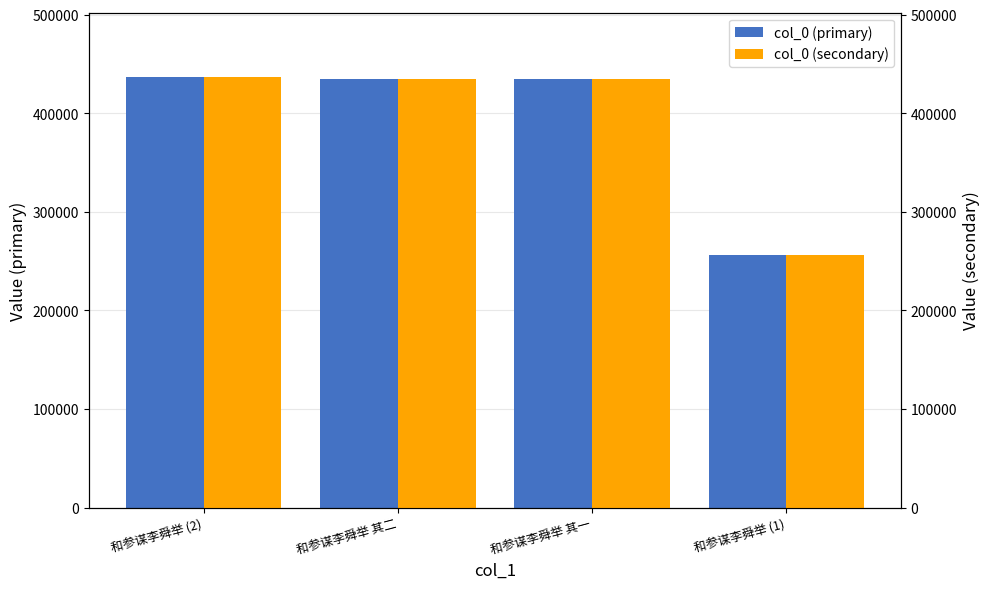

How many bars are there in total?

8